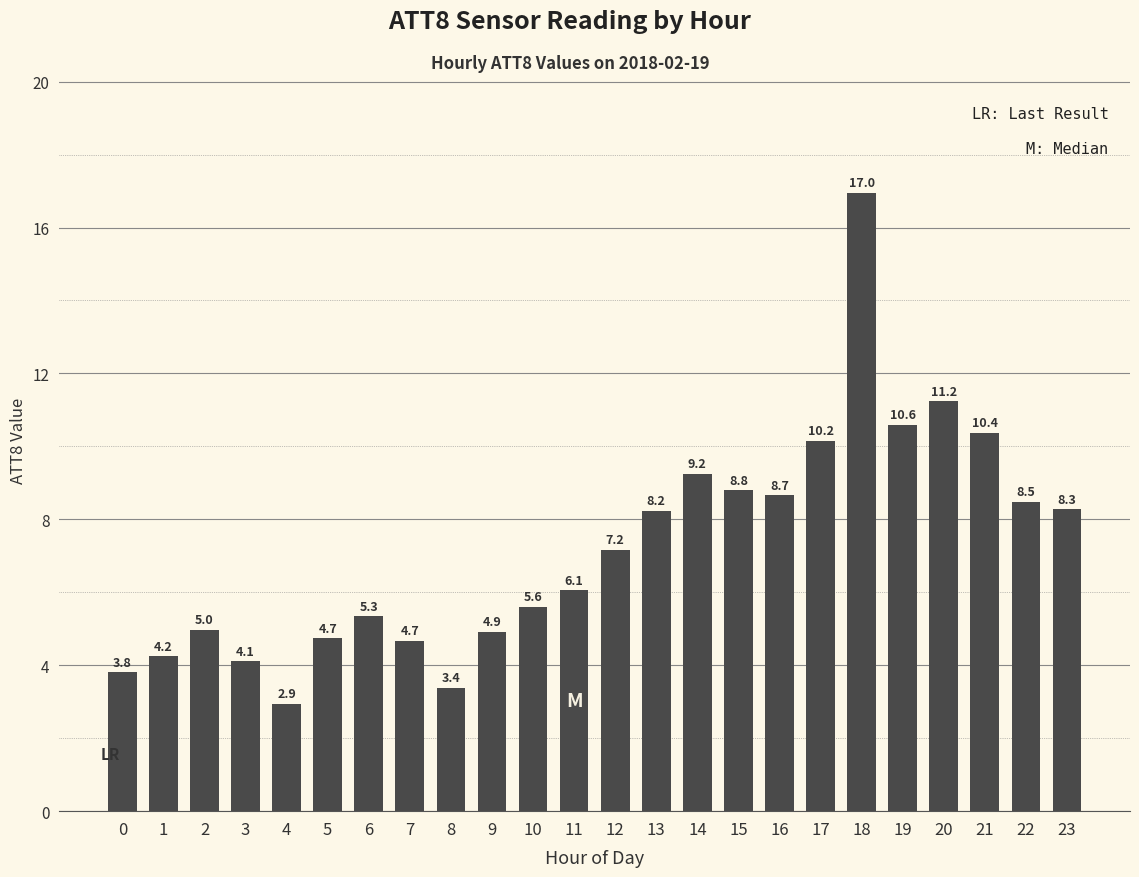

What is the difference between the second highest and minimum values?

8.3